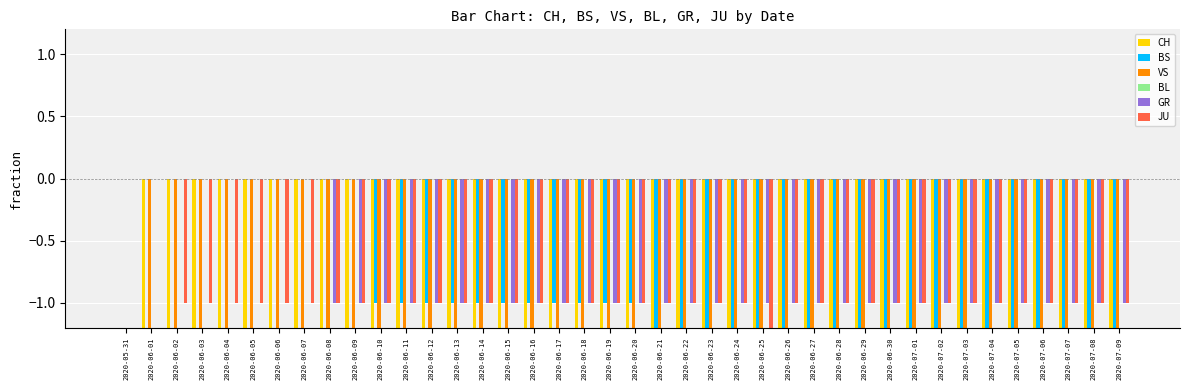

At 2020-07-03, list the series in order from smallest to largest.

CH, VS, BS, GR, JU, BL